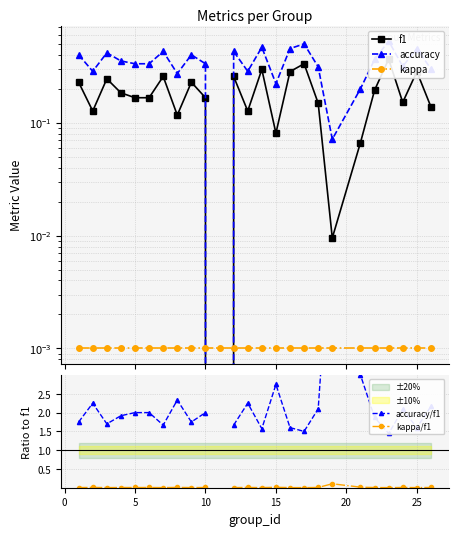

Count the number of data series in this chart.

5